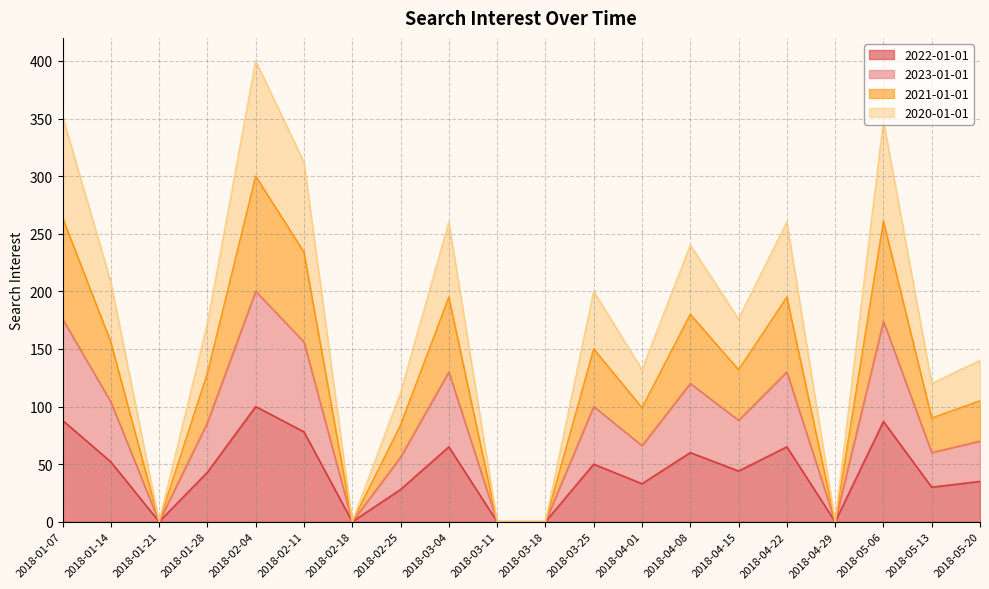

Reading left to right, transcribe all the data shown in this chart.

2022-01-01: 88	52	0	43	100	78	0	28	65	0	0	50	33	60	44	65	0	87	30	35
2023-01-01: 176	104	0	86	200	156	0	56	130	0	0	100	66	120	88	130	0	174	60	70
2021-01-01: 264	156	0	129	300	234	0	84	195	0	0	150	99	180	132	195	0	261	90	105
2020-01-01: 352	208	0	172	400	312	0	112	260	0	0	200	132	240	176	260	0	348	120	140